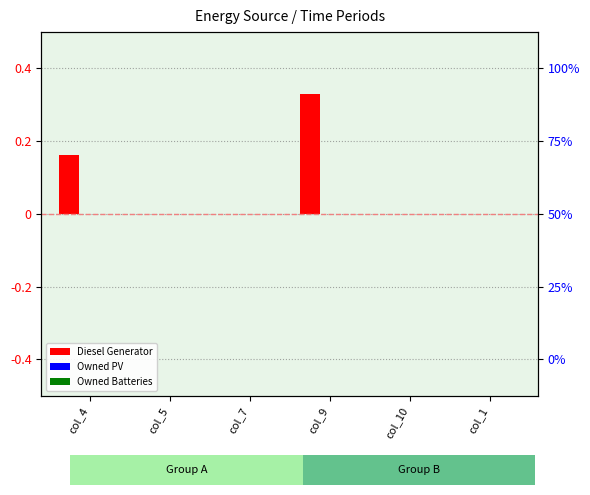

Reading right to left, extract all data points from this chart.

Diesel Generator: col_1=0.0	col_10=0.0	col_9=0.3	col_7=0.0	col_5=0.0	col_4=0.2
Owned PV: col_1=0.0	col_10=0.0	col_9=0.0	col_7=0.0	col_5=0.0	col_4=0.0
Owned Batteries: col_1=0.0	col_10=0.0	col_9=0.0	col_7=0.0	col_5=0.0	col_4=0.0